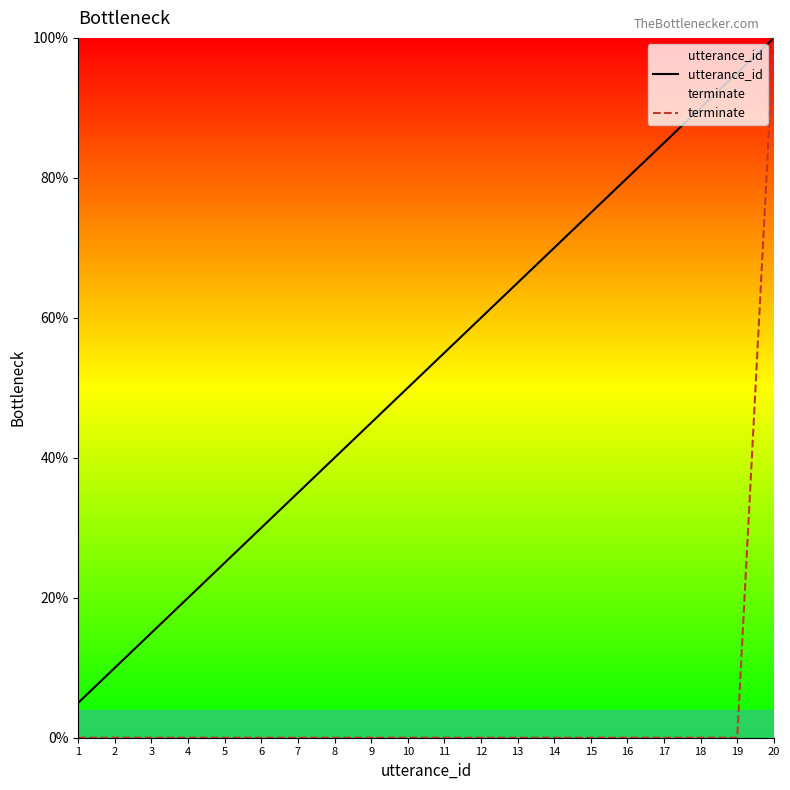

True or false: utterance_id and terminate intersect in this chart.

False